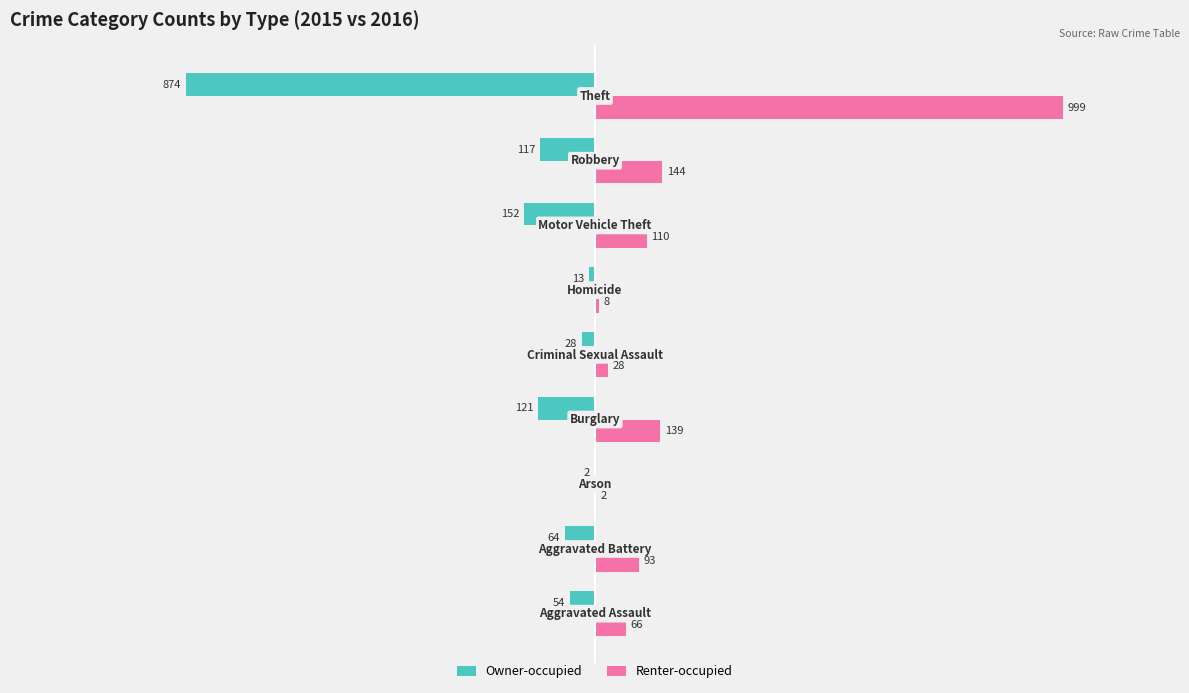

What is the sum of all Owner-occupied values?

-1425